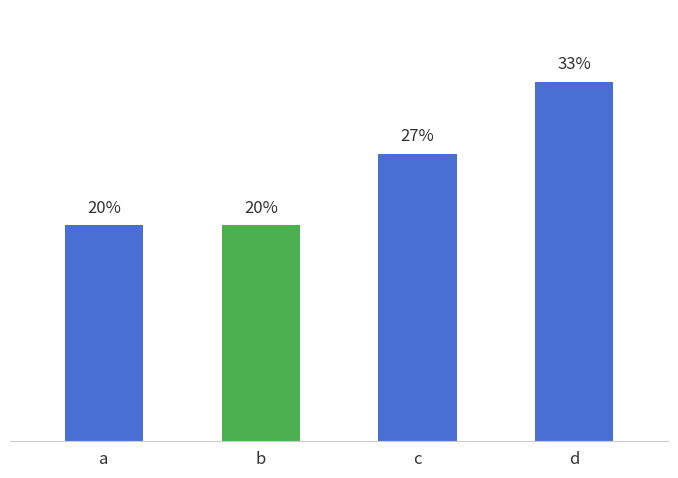

Which has a higher value, d or b?

d